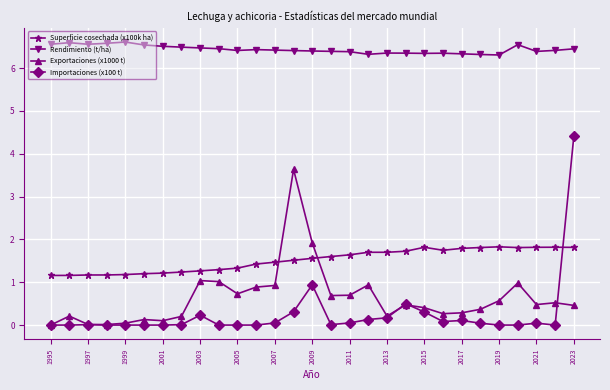

What is the sum of all Exportaciones (x1000 t) values?

18.2